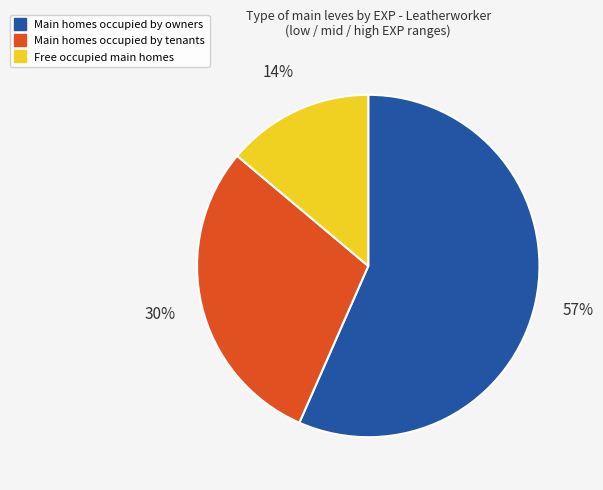

Is there a majority slice in this chart?

Yes